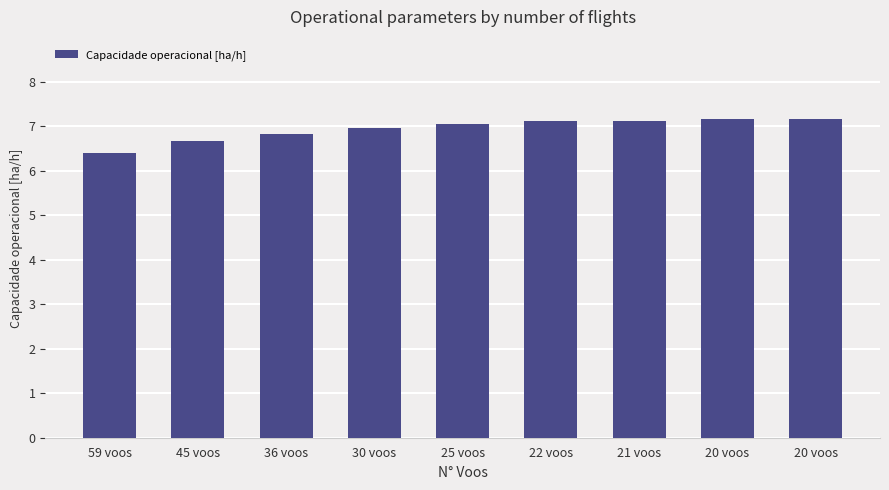

How many values exceed 7?

5